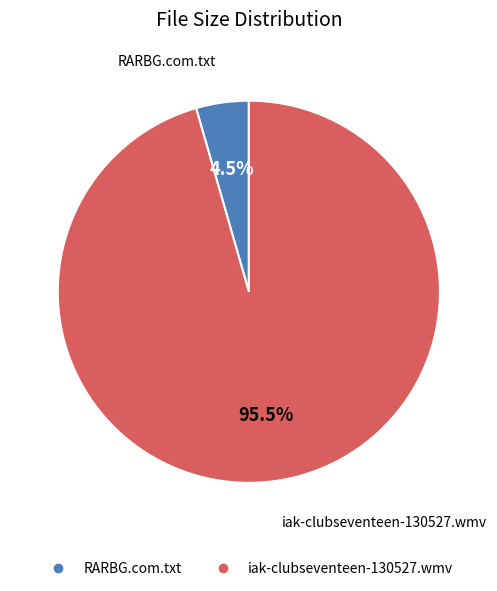

Does RARBG.com.txt account for over 50% of the chart?

No